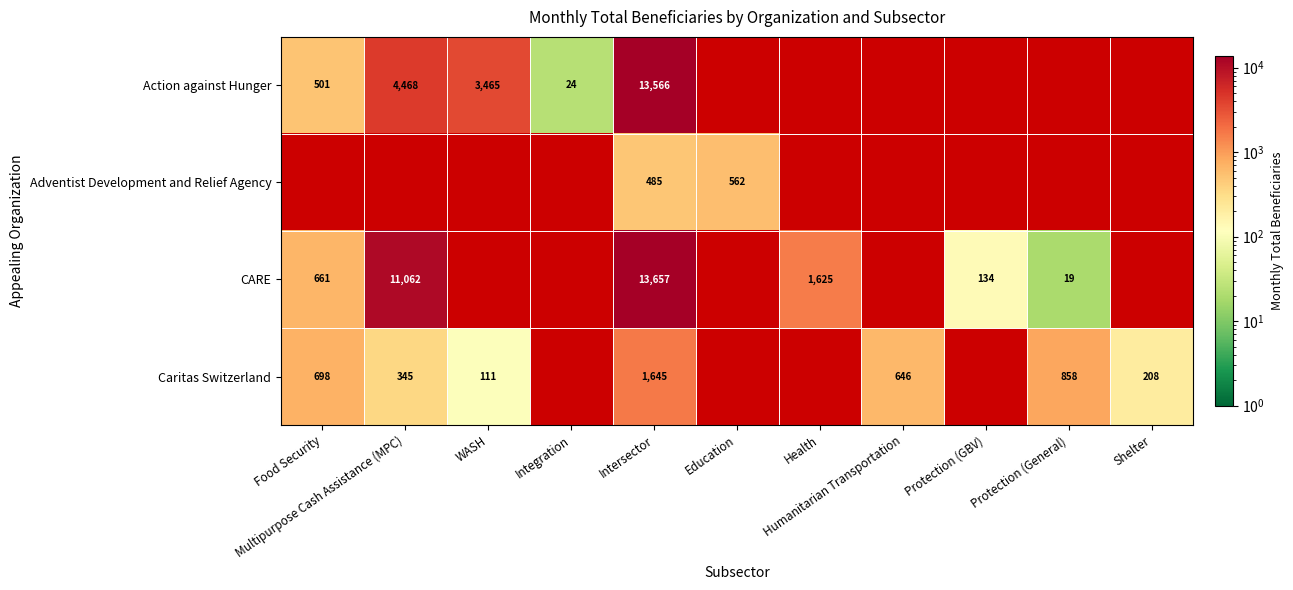

The value of CARE at Integration is -9389. True or false?

False